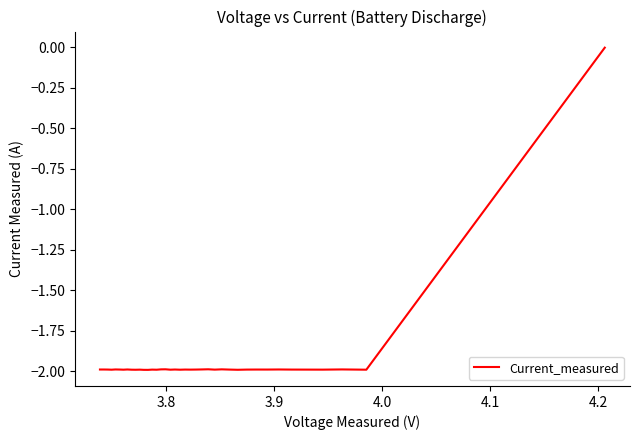

How many lines are shown in the chart?

1